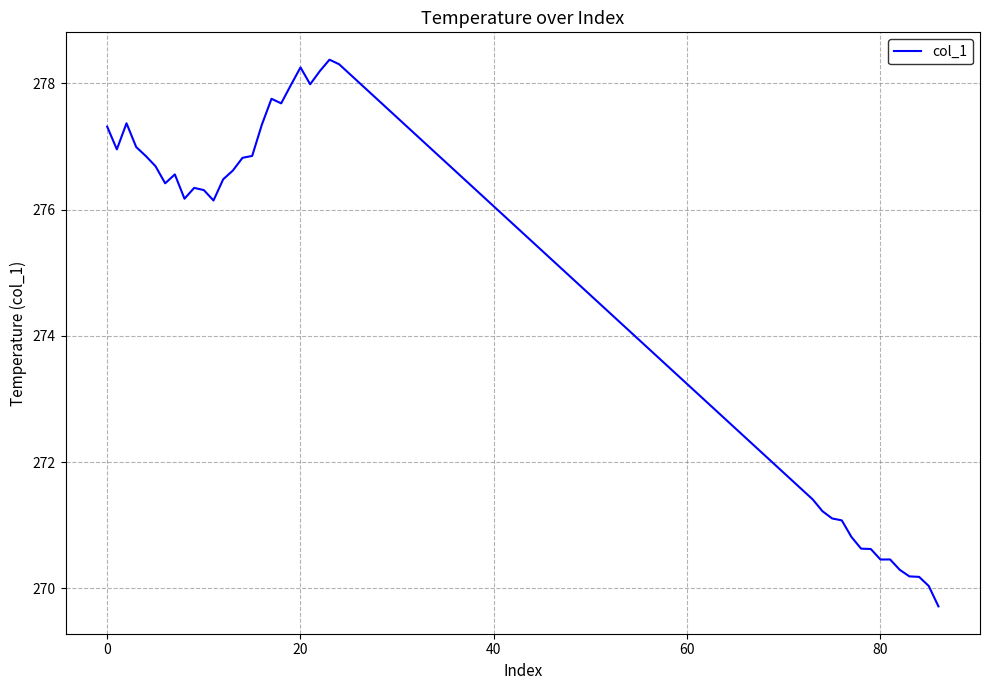

What is the greatest value displayed?

278.4